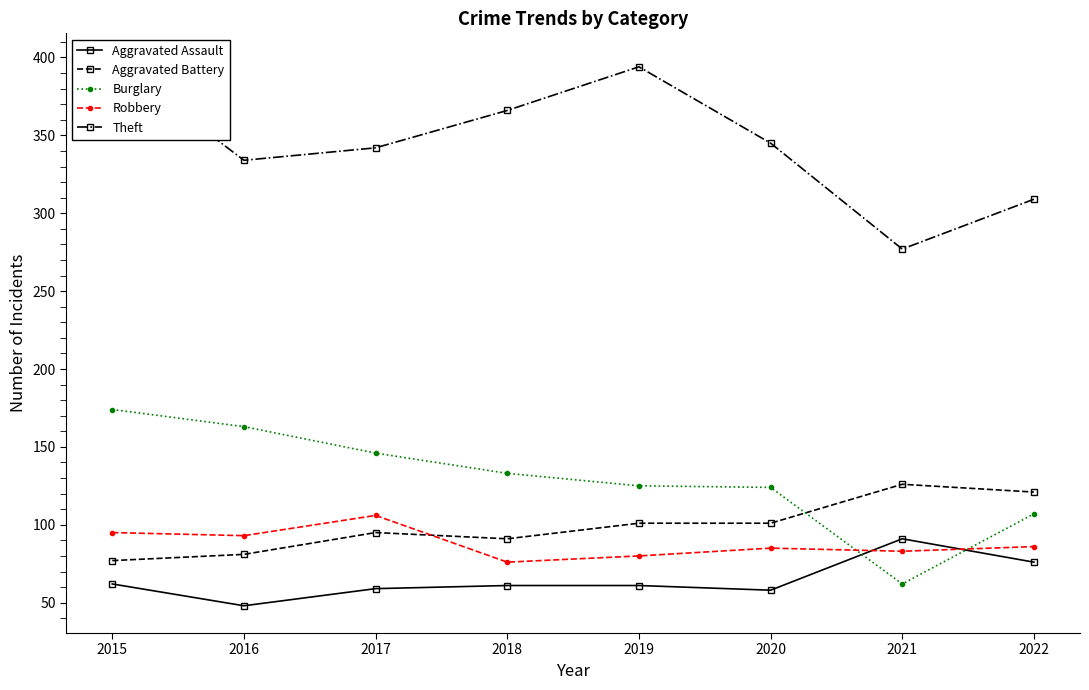

At which category does Aggravated Battery reach its first local valley?

2018